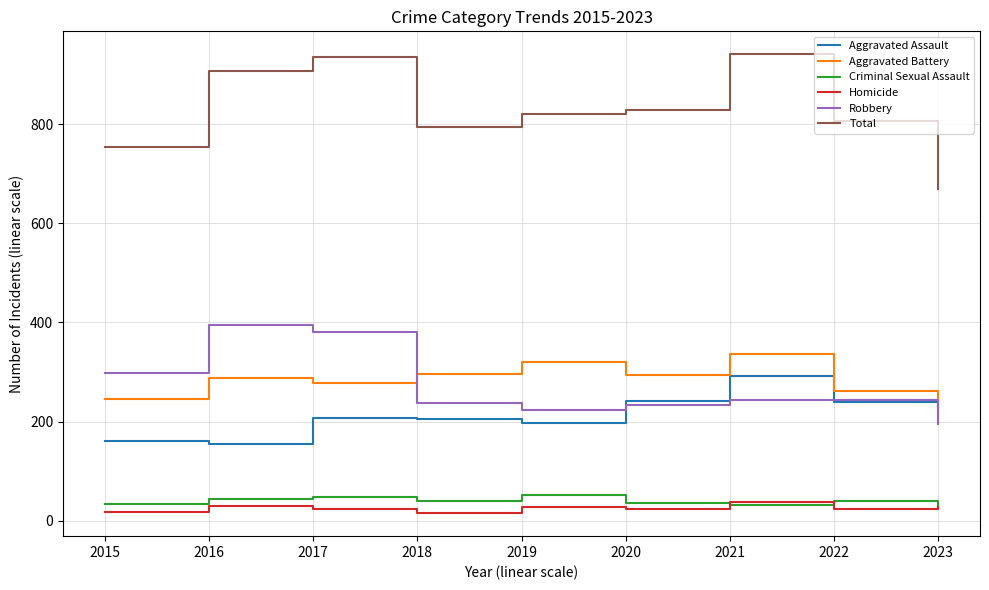

Rank the series at 2017 from lowest to highest value.

Homicide, Criminal Sexual Assault, Aggravated Assault, Aggravated Battery, Robbery, Total